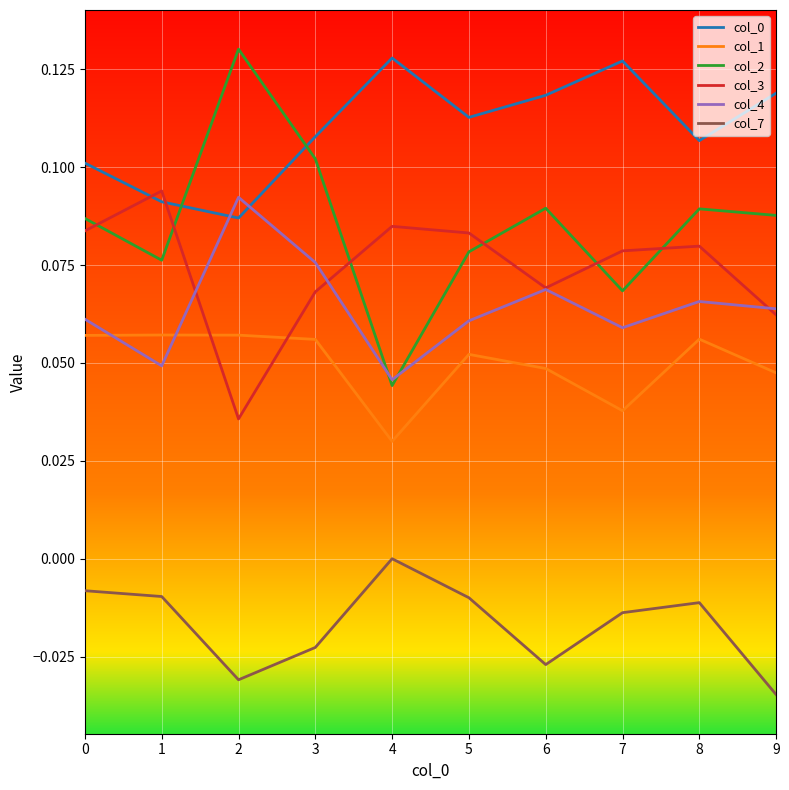

True or false: col_4 and col_7 cross at least once.

False